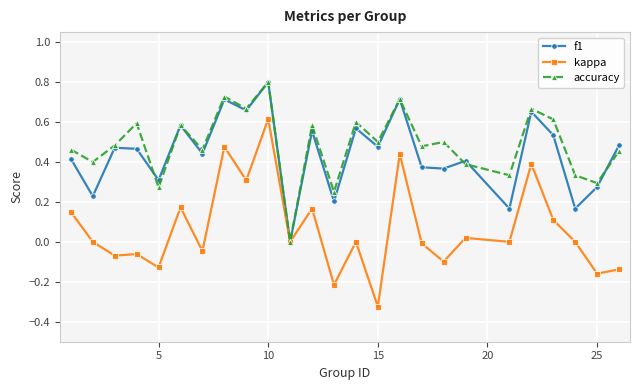

What is the maximum value for accuracy?

0.8